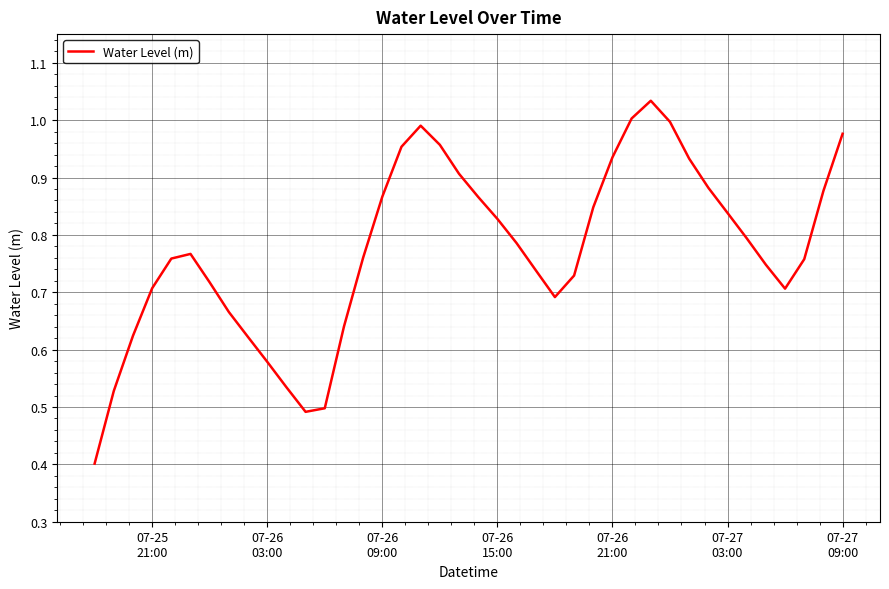

What is the smallest value displayed?

0.4